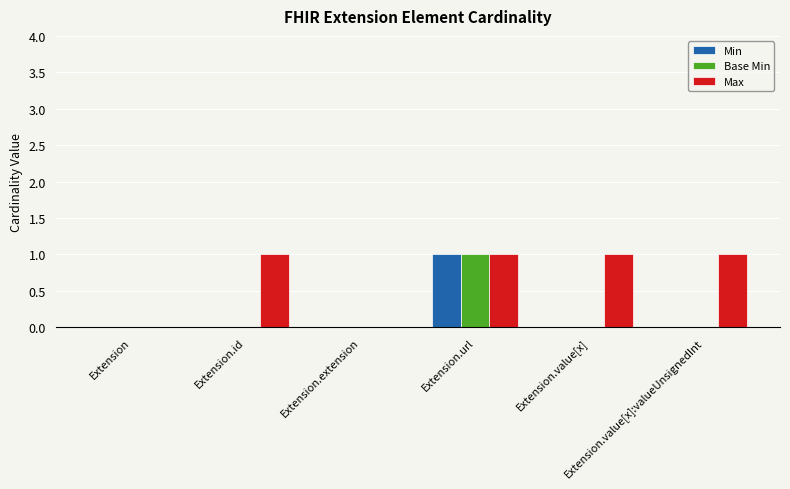

How many data points does each series have?

6